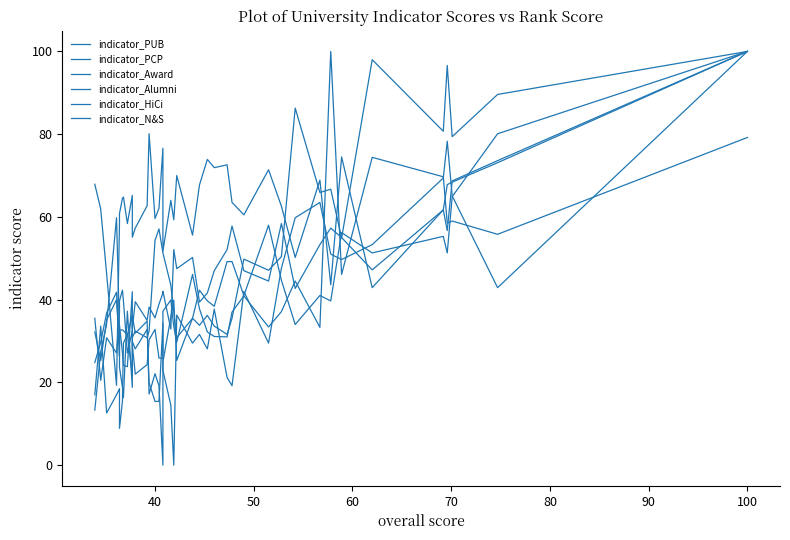

List the series in order of their peak value, lowest first.

indicator_PUB, indicator_PCP, indicator_Award, indicator_Alumni, indicator_HiCi, indicator_N&S